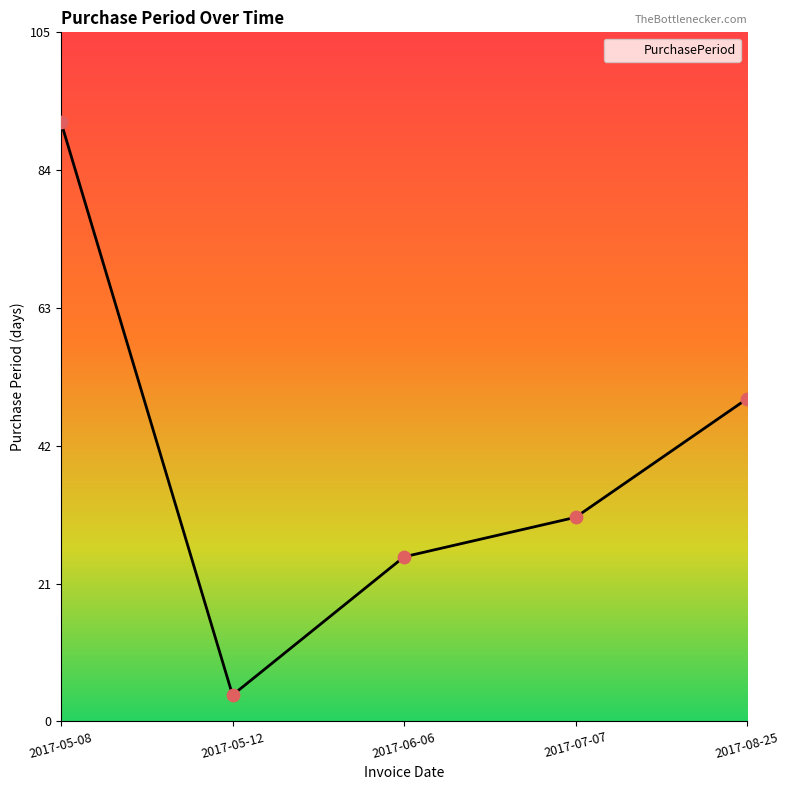

Approximately how many times larger is the value at 2017-07-07 compared to 2017-05-08?

0.3